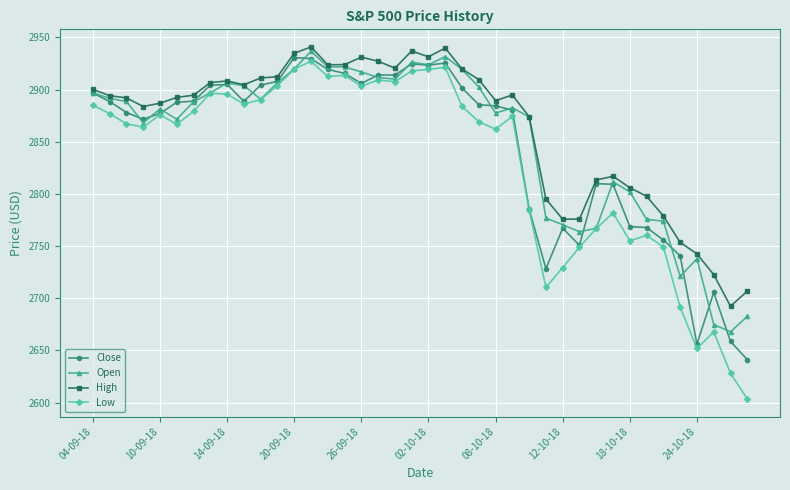

True or false: Low and High intersect in this chart.

False